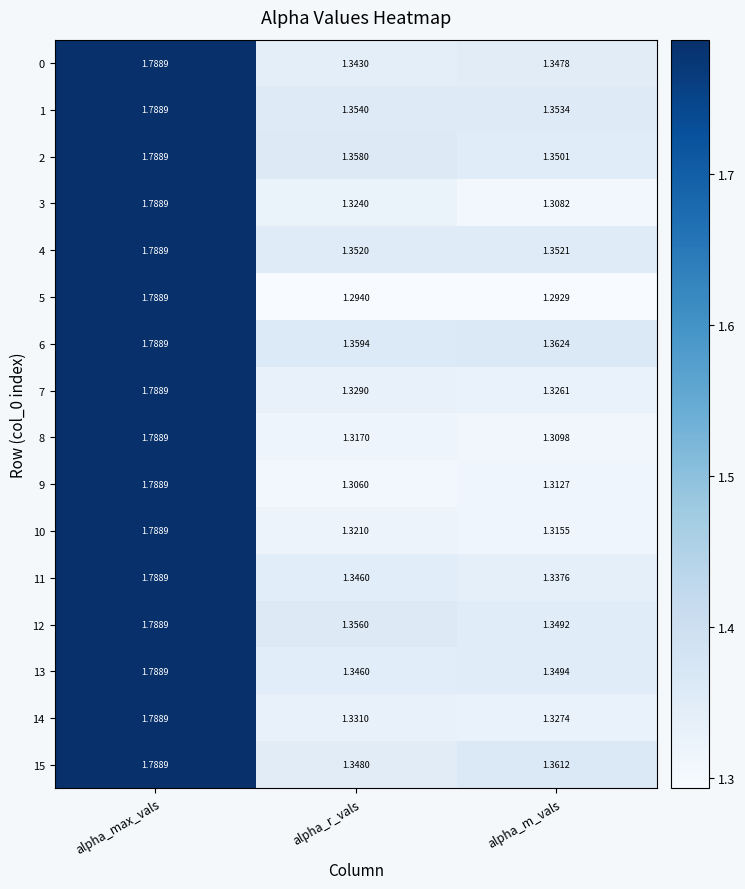

Which series has the largest range (max minus min)?

5